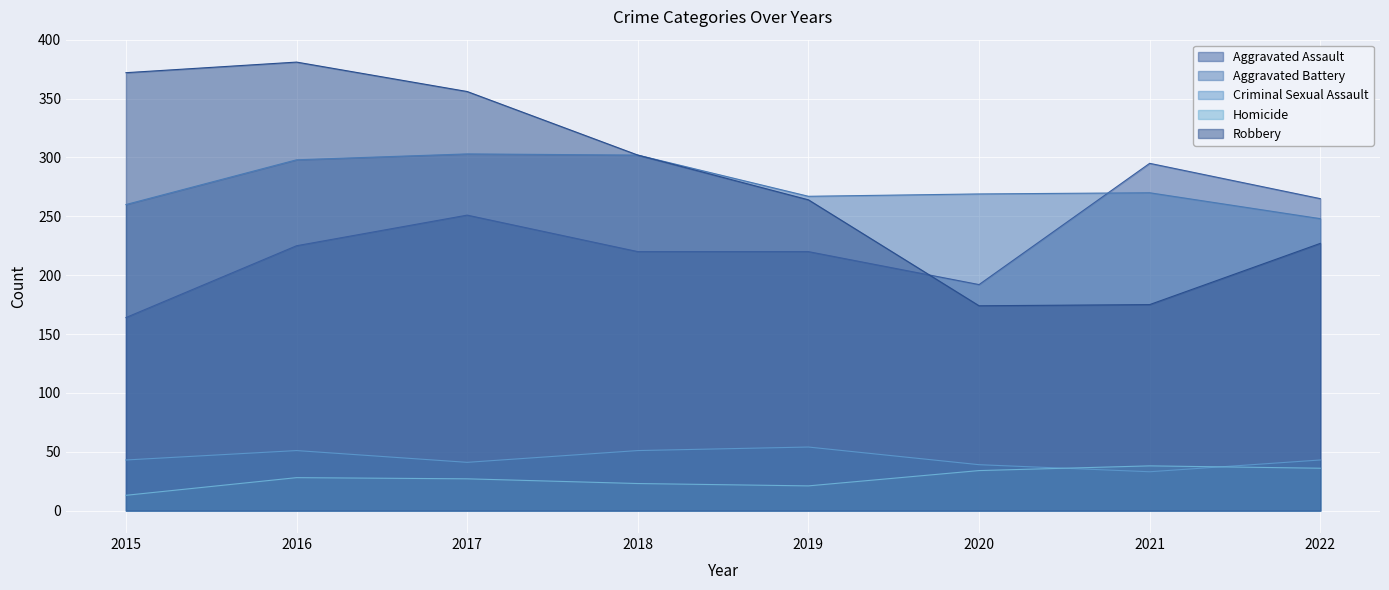

Is it true that Aggravated Assault equals 220 at 2019?

True